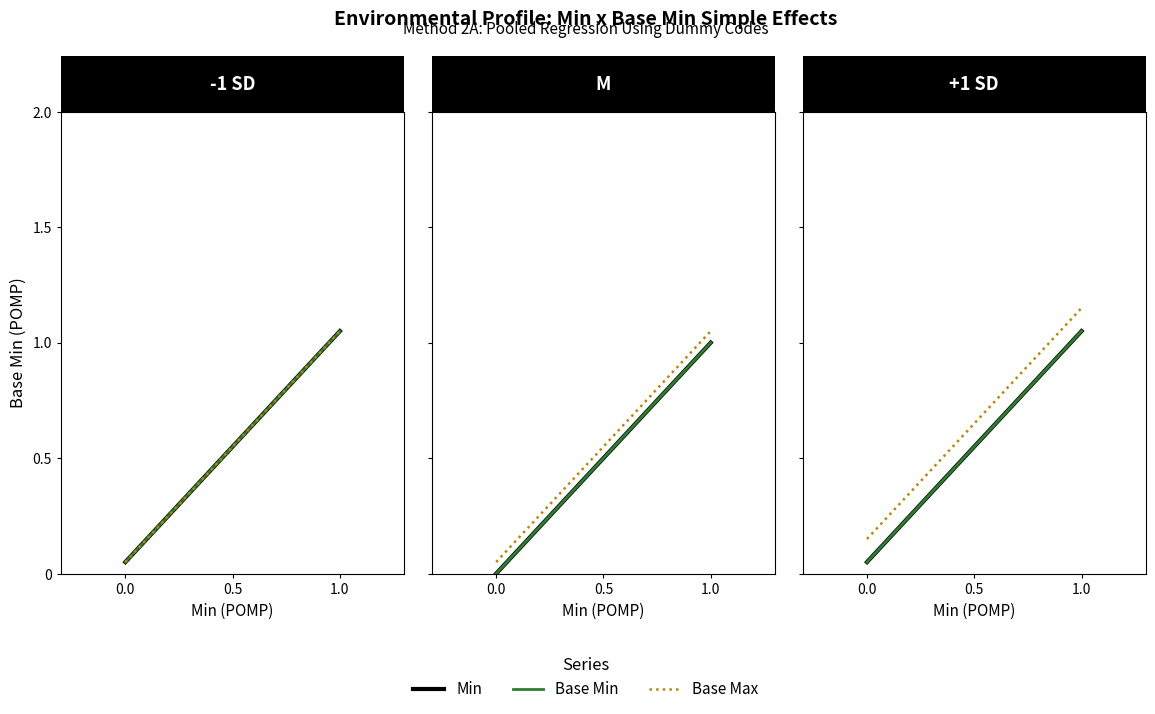

What are all the series names shown in the legend?

Min, Base Min, Base Max